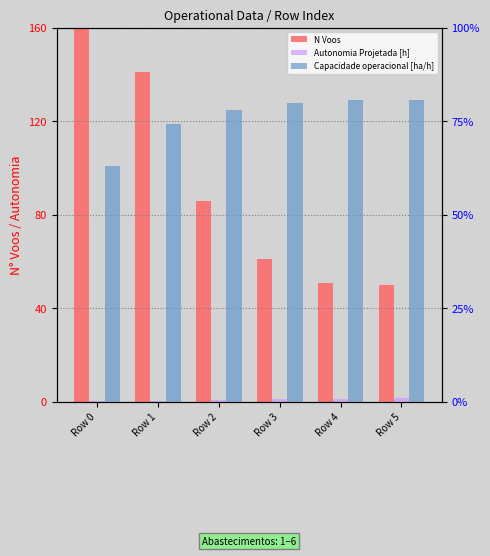

What is the value of the N Voos bar at the 2nd from the left?

141.0